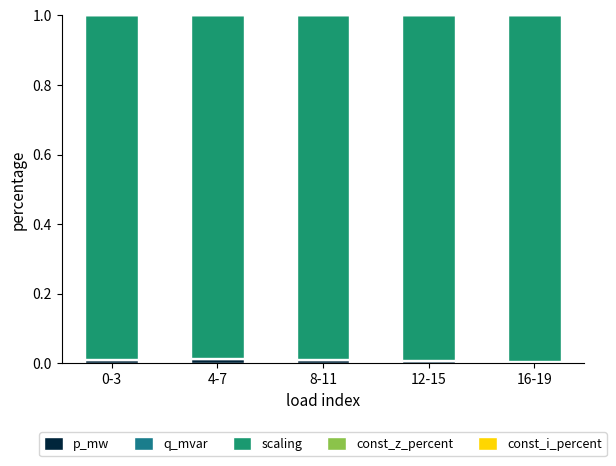

Does the chart contain stacked bars?

Yes